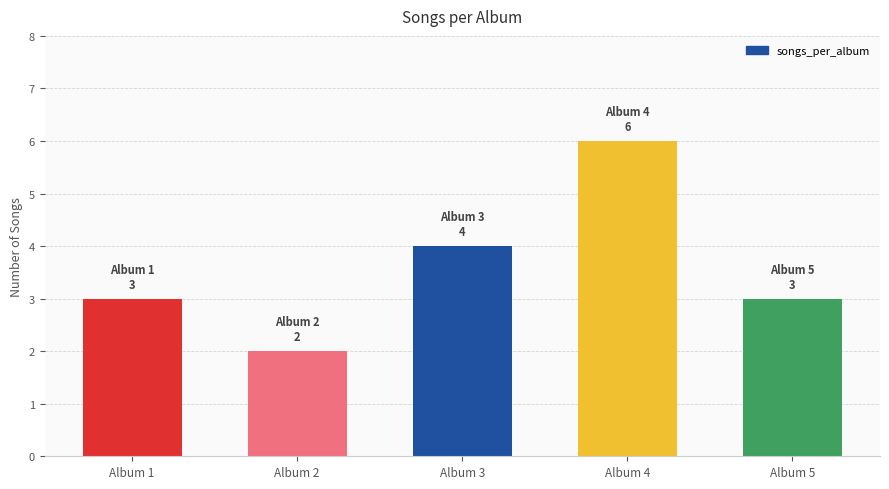

Which label corresponds to the smallest value in the chart?

Album 2